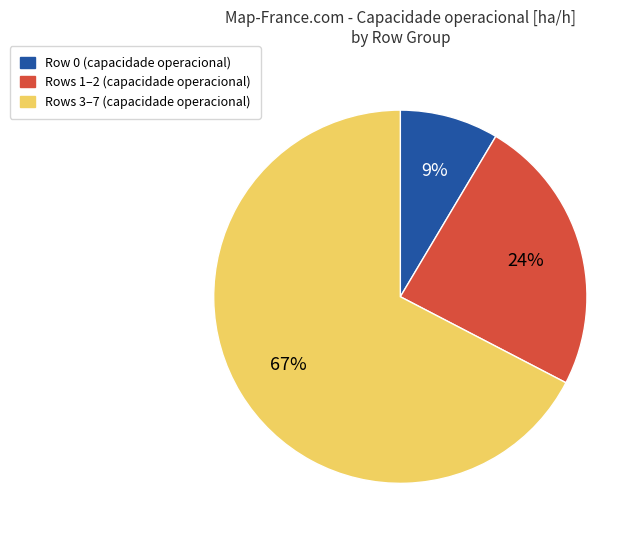

Is there any slice that represents more than half of the pie?

Yes